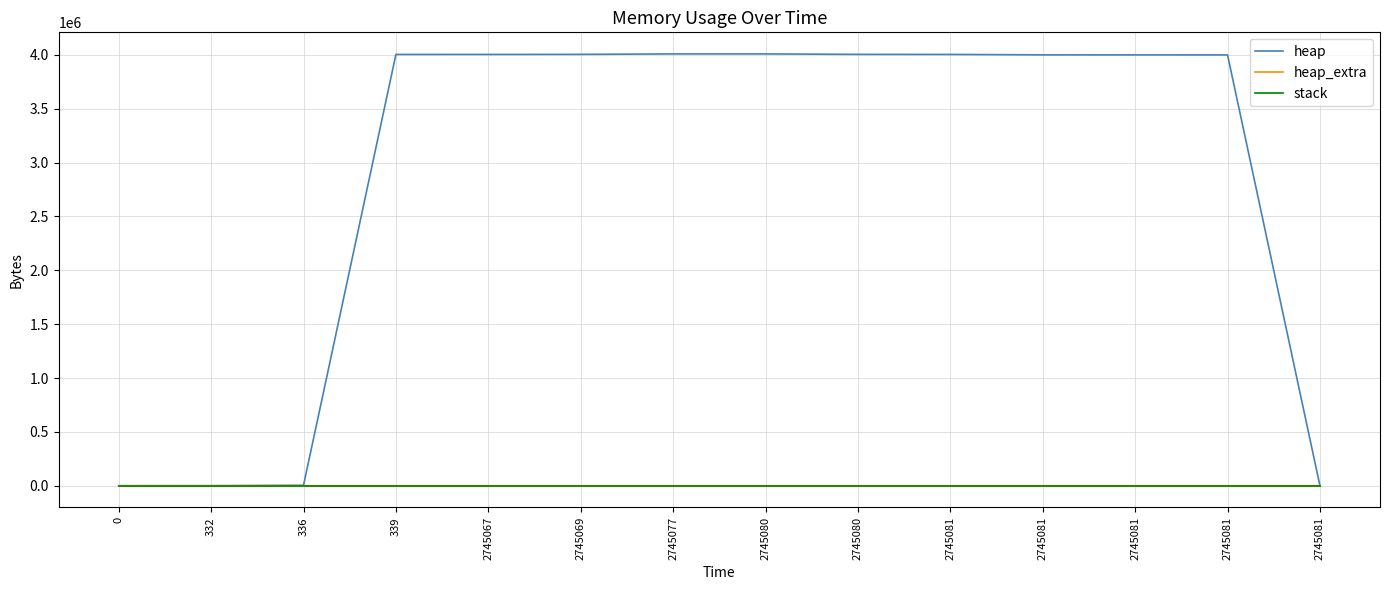

Is it true that heap equals 835859 at 2745080?

False